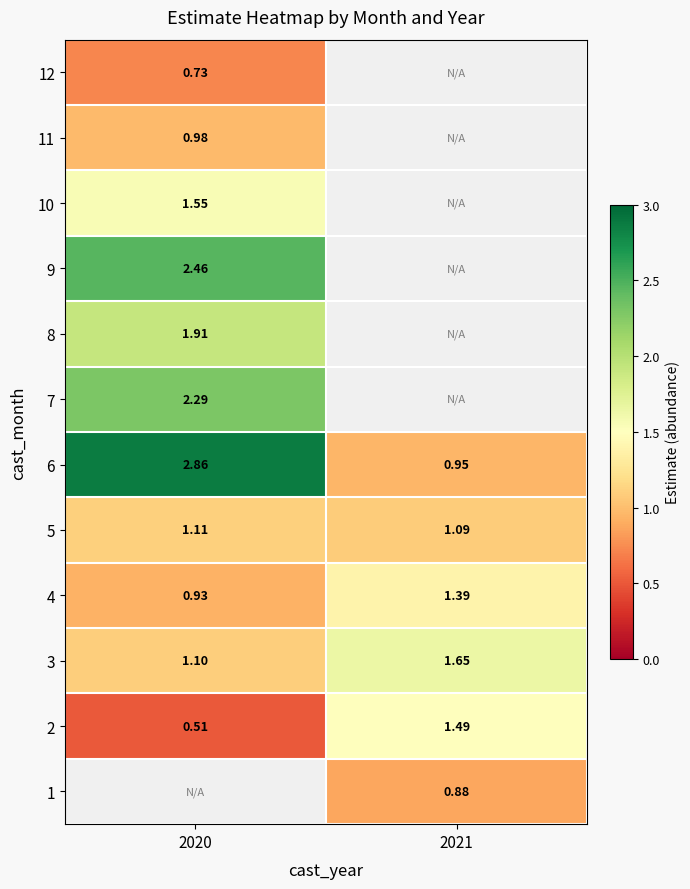

How many data points does each series have?

2